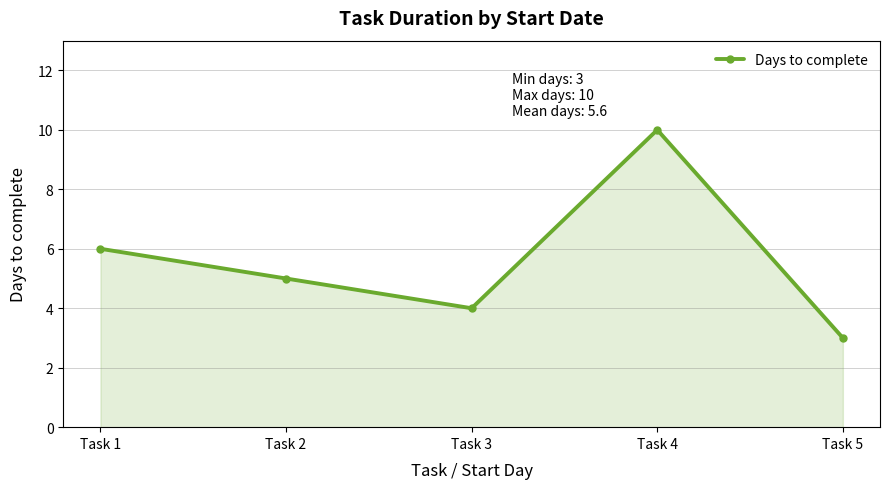

At which category does the data reach its first local peak?

Task 4